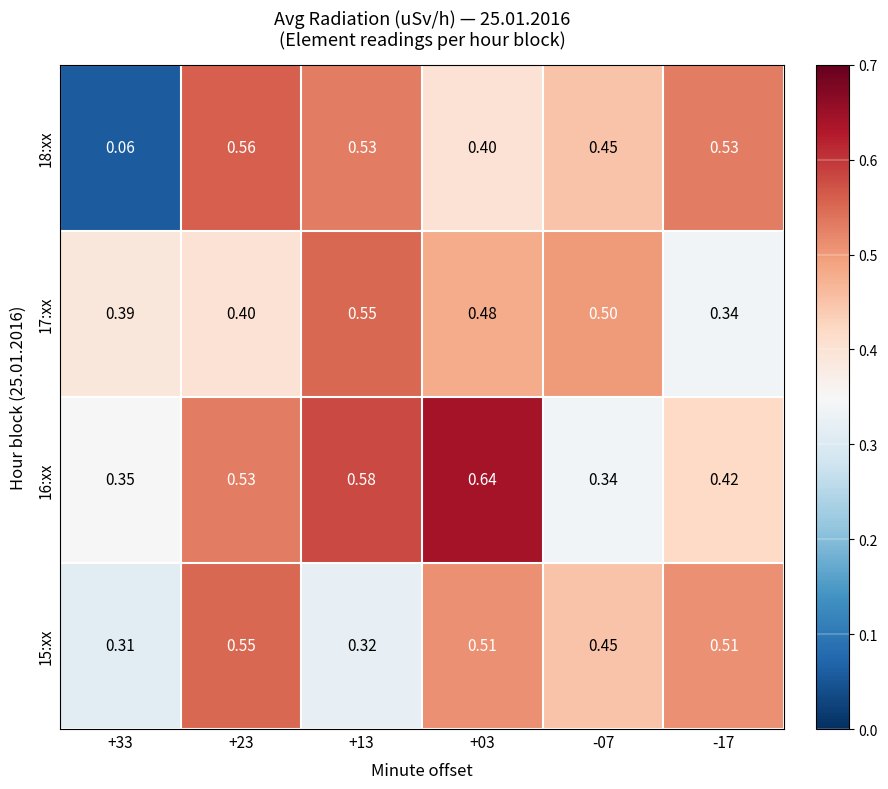

Is the value of 18:xx at -07 greater than the value of 17:xx at +03?

No